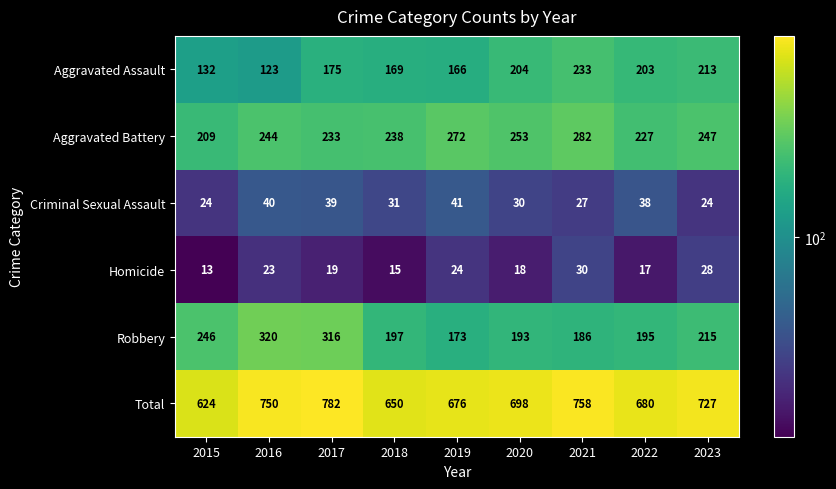

What is the spread (max minus min) of values at 2016?

727